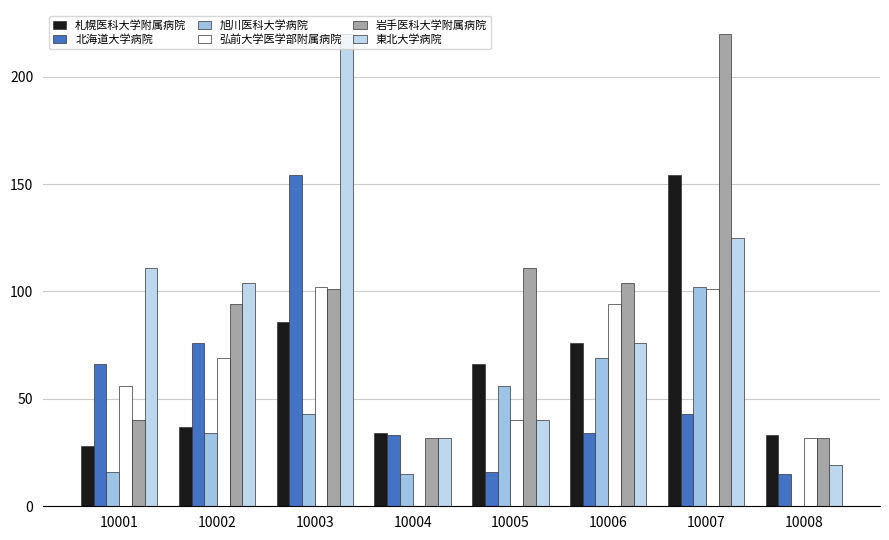

Where does the 東北大学病院 series first go above 104?

10001